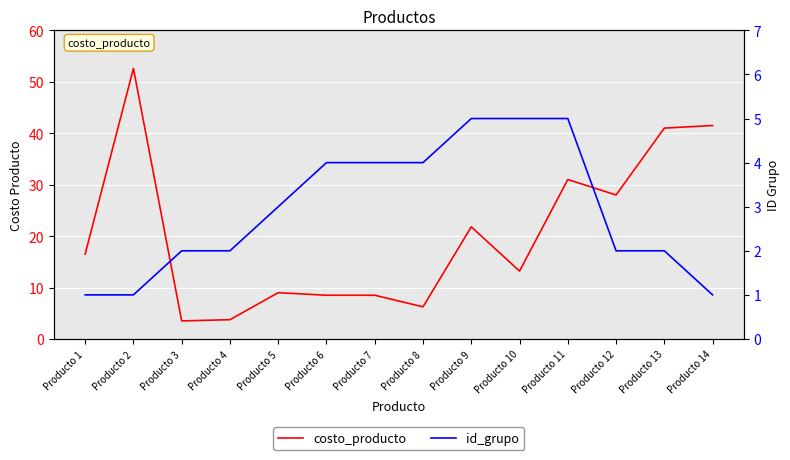

Reading left to right, list all the values displayed in this chart.

costo_producto: Producto 1=16.5	Producto 2=52.6	Producto 3=3.5	Producto 4=3.8	Producto 5=9.0	Producto 6=8.5	Producto 7=8.5	Producto 8=6.2	Producto 9=21.8	Producto 10=13.2	Producto 11=31.0	Producto 12=28.0	Producto 13=41.0	Producto 14=41.5
id_grupo: Producto 1=1.0	Producto 2=1.0	Producto 3=2.0	Producto 4=2.0	Producto 5=3.0	Producto 6=4.0	Producto 7=4.0	Producto 8=4.0	Producto 9=5.0	Producto 10=5.0	Producto 11=5.0	Producto 12=2.0	Producto 13=2.0	Producto 14=1.0